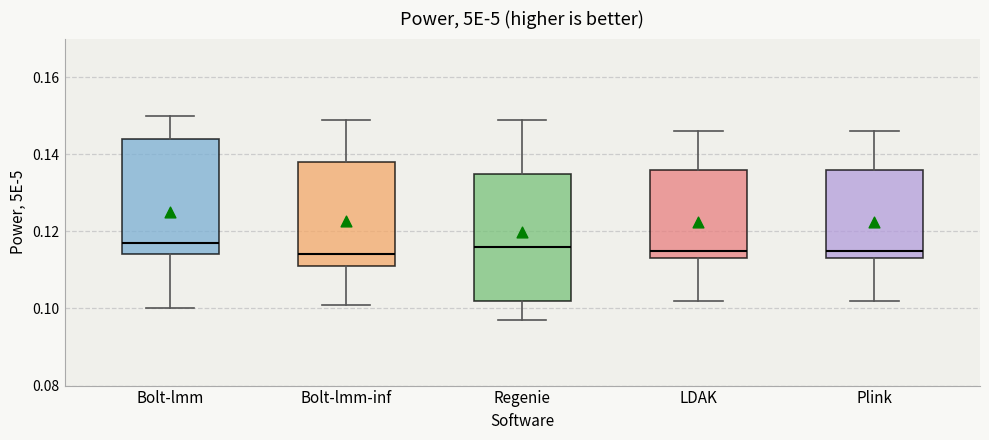

Which box is the tallest, from its lower edge to its upper edge?

Regenie